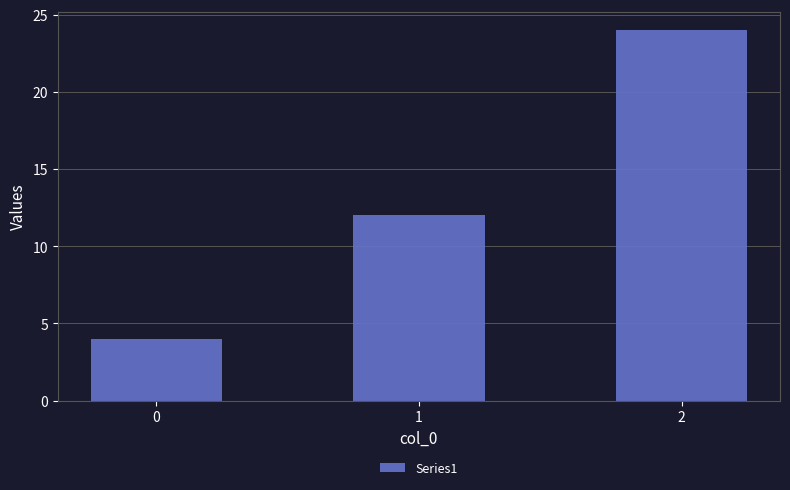

What is the minimum value shown in the chart?

4